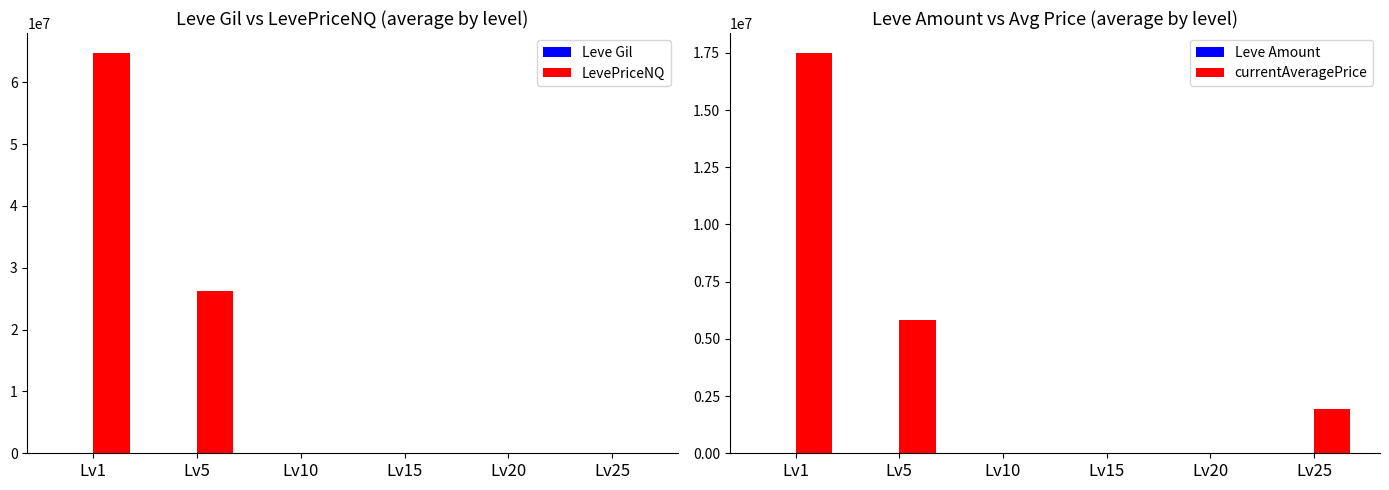

At which label does Leve Gil reach its peak?

Lv20